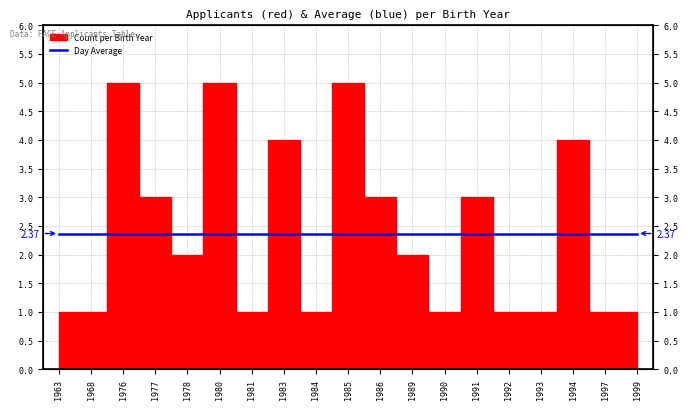

Does the chart have visible grid lines?

Yes